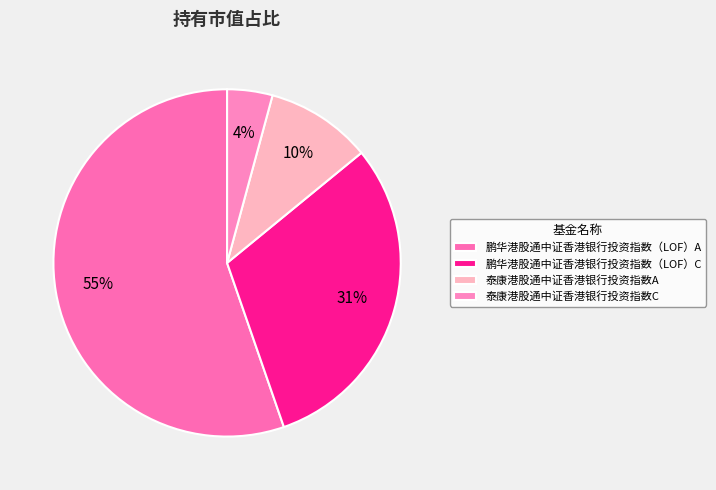

What is the smallest slice in the pie chart?

泰康港股通中证香港银行投资指数C